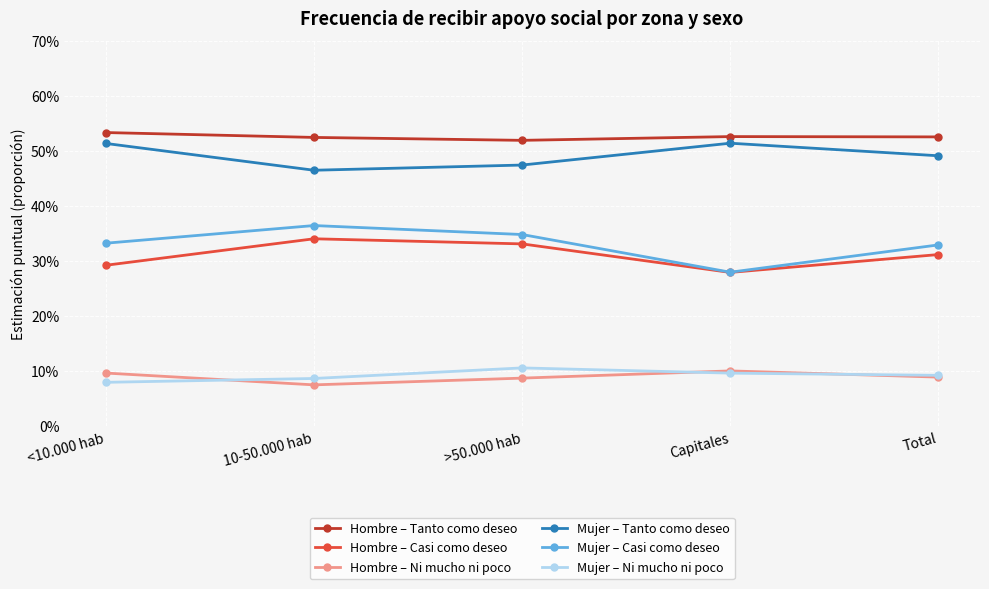

What position from the left is Total?

5